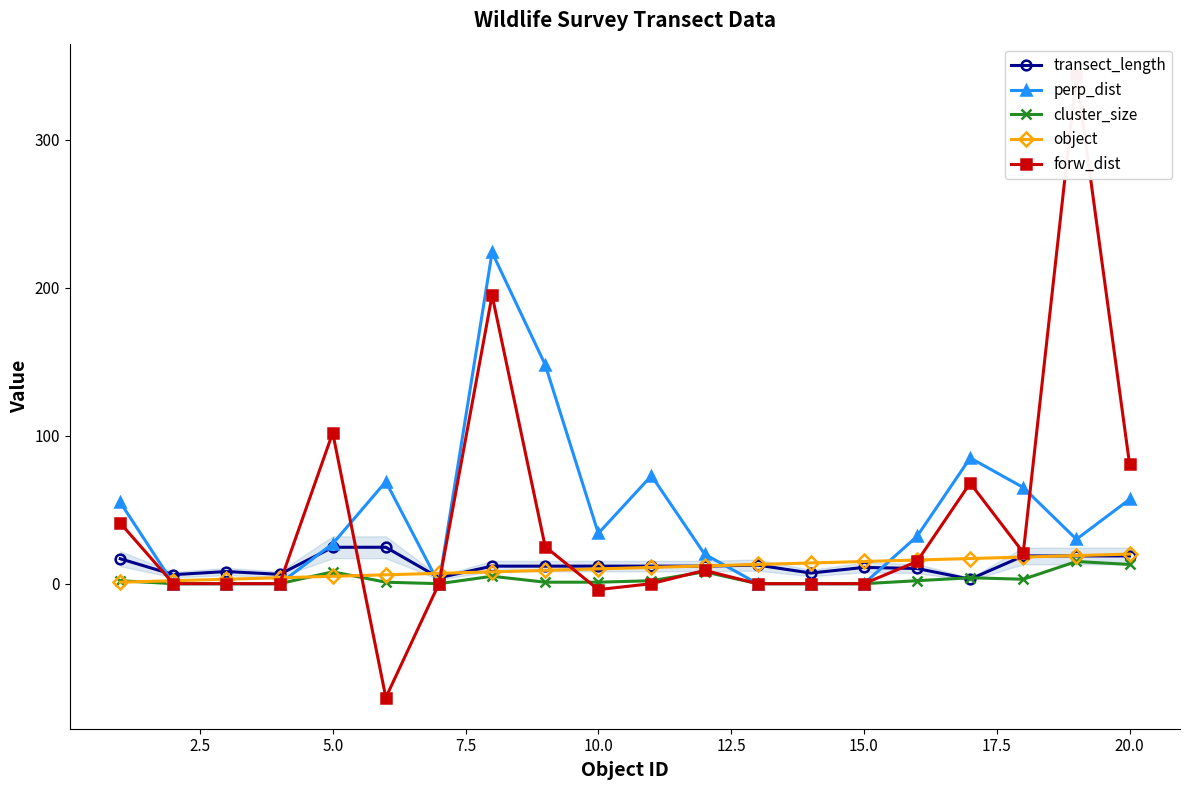

Which series has the largest total across all categories?

perp_dist